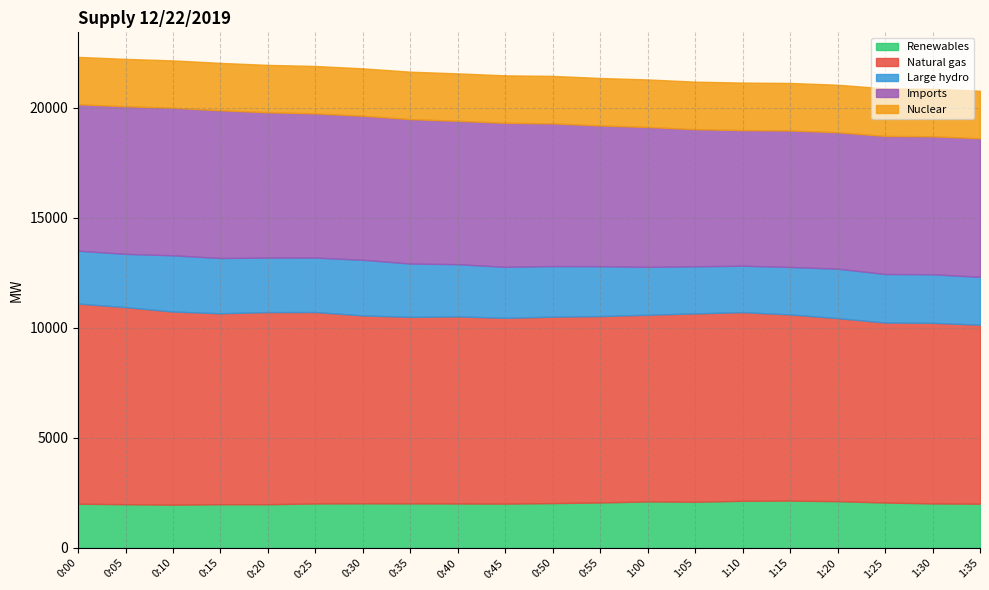

What is the difference between the maximum and second lowest values in the Nuclear series?

7